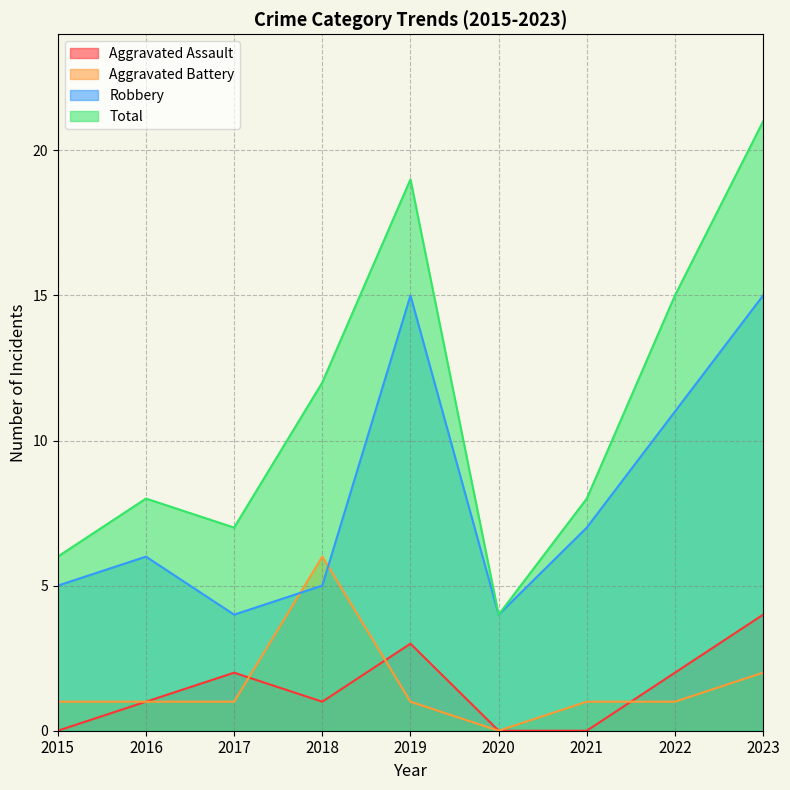

What is the maximum value shown in the chart?

21